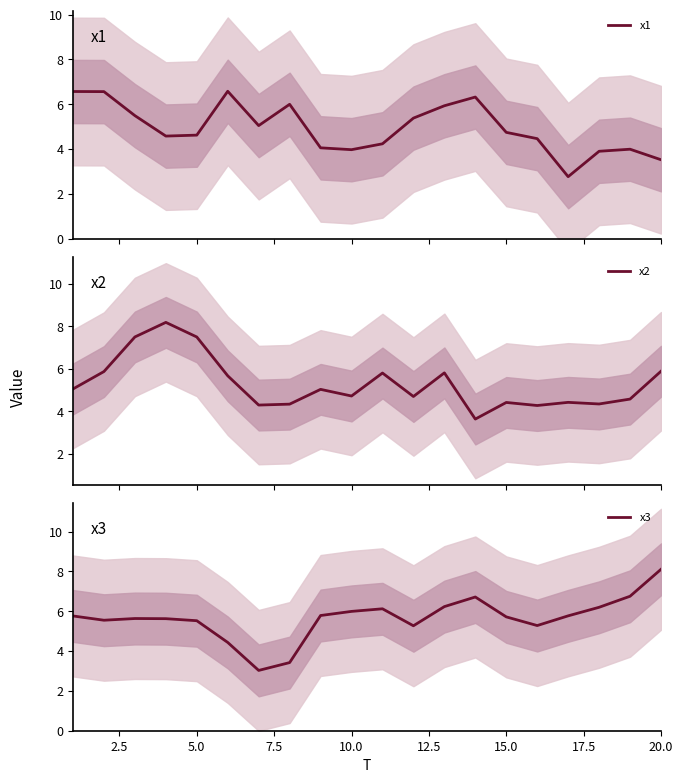

What is the greatest value displayed?

8.2